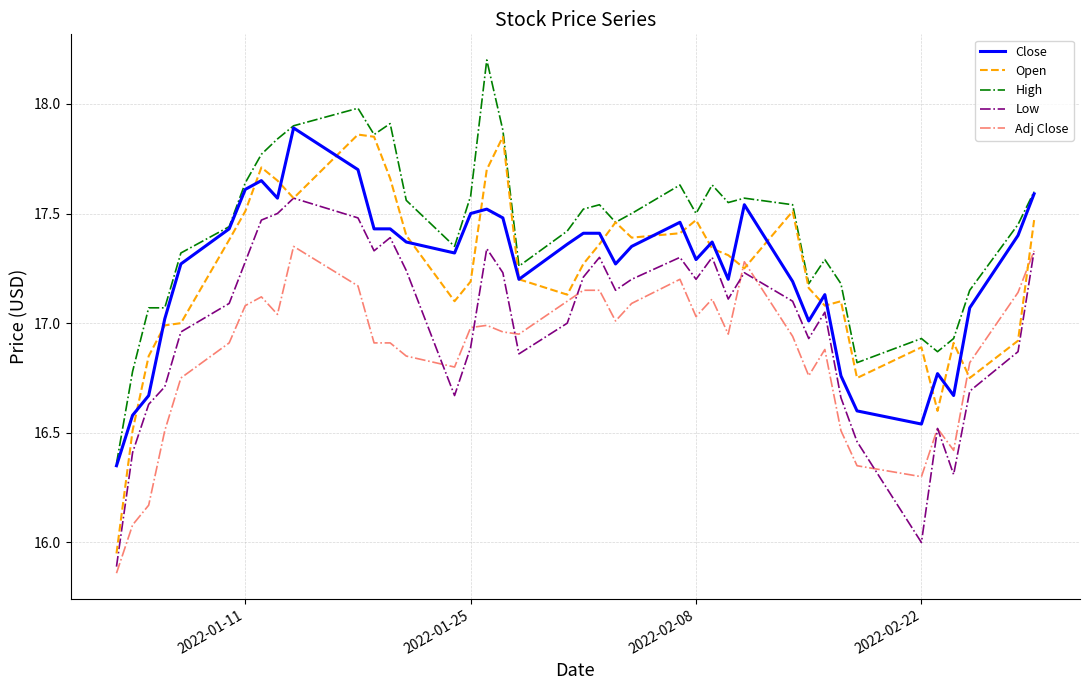

Which series has the largest total across all categories?

High